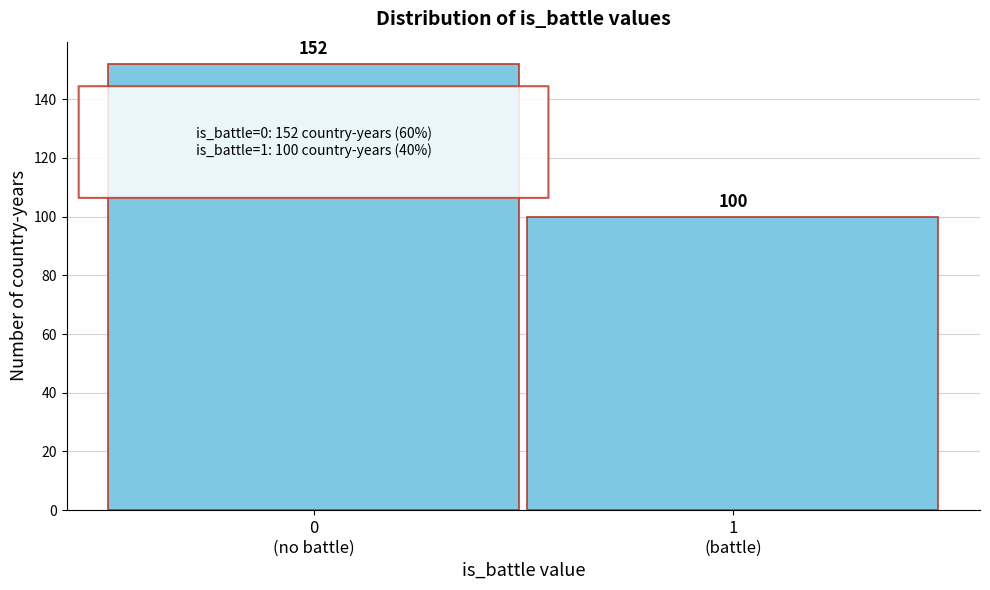

Reading left to right, list all the values displayed in this chart.

152	100